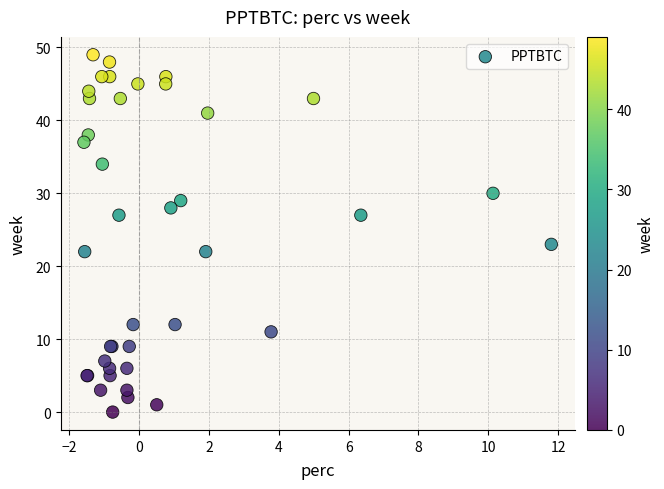

What Y value in the scatter plot is closest to 24?

23